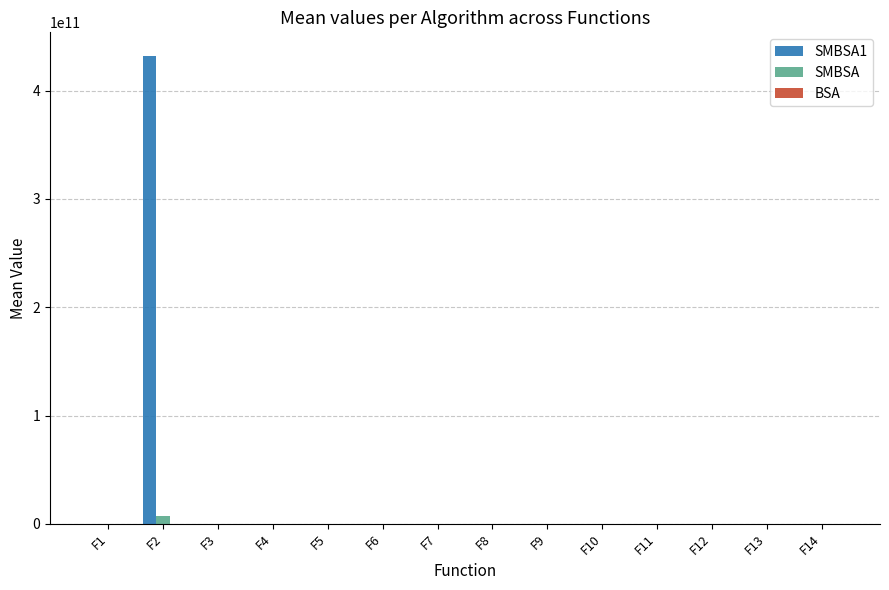

How many categories are shown in the chart?

14